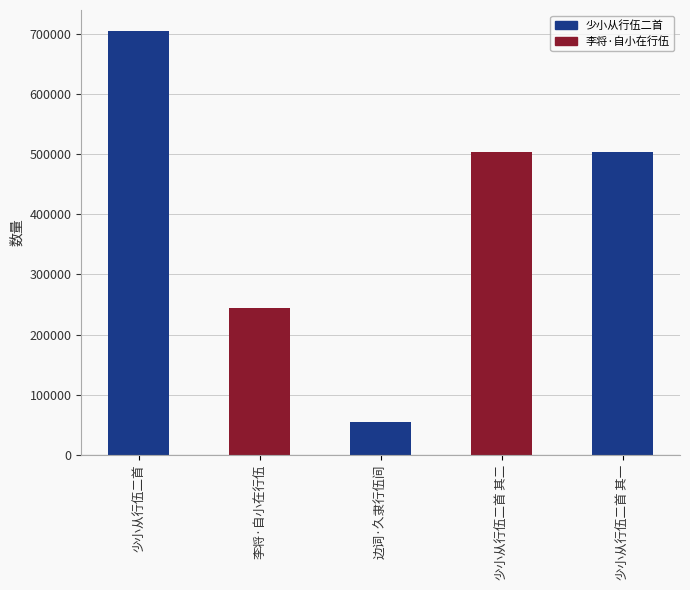

Between 少小从行伍二首 and 少小从行伍二首 其一, which is larger?

少小从行伍二首